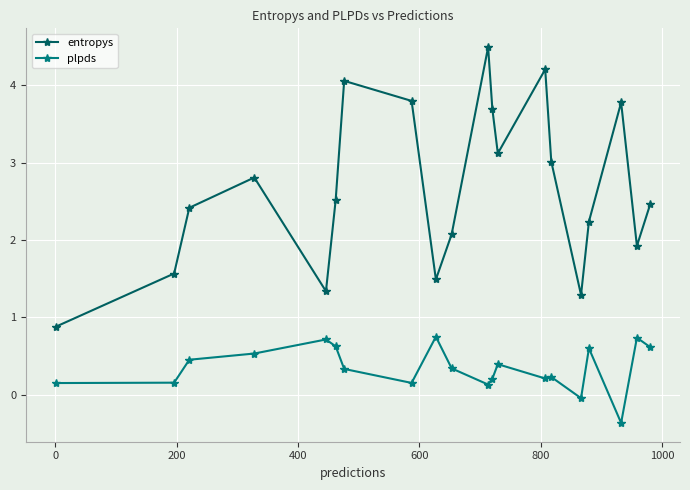

Is this an area chart (filled region under the line)?

No